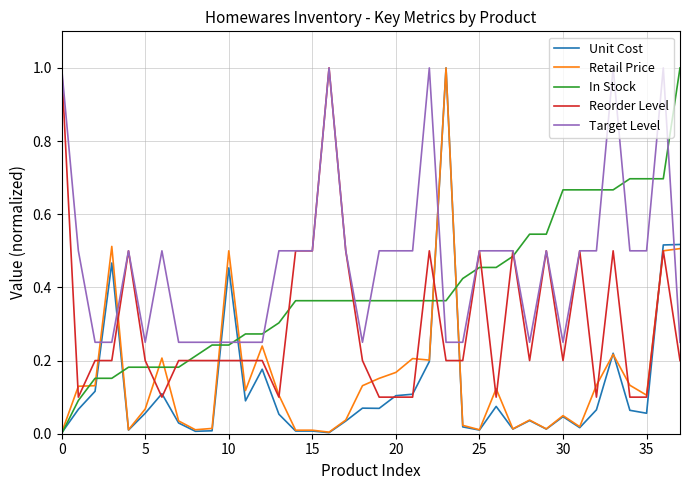

How many intersections are there between Unit Cost and Target Level?

7